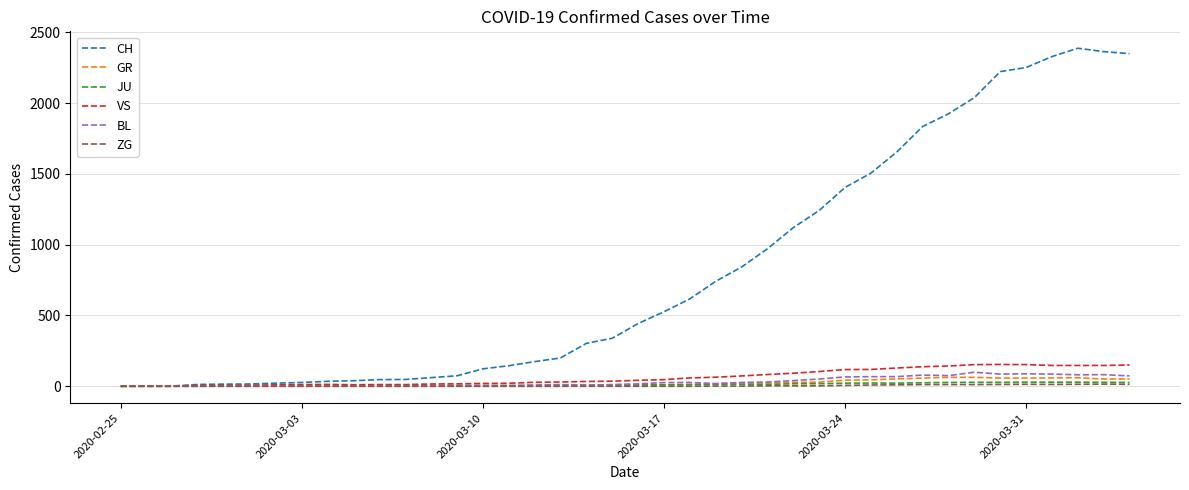

What is the greatest value displayed?

2387